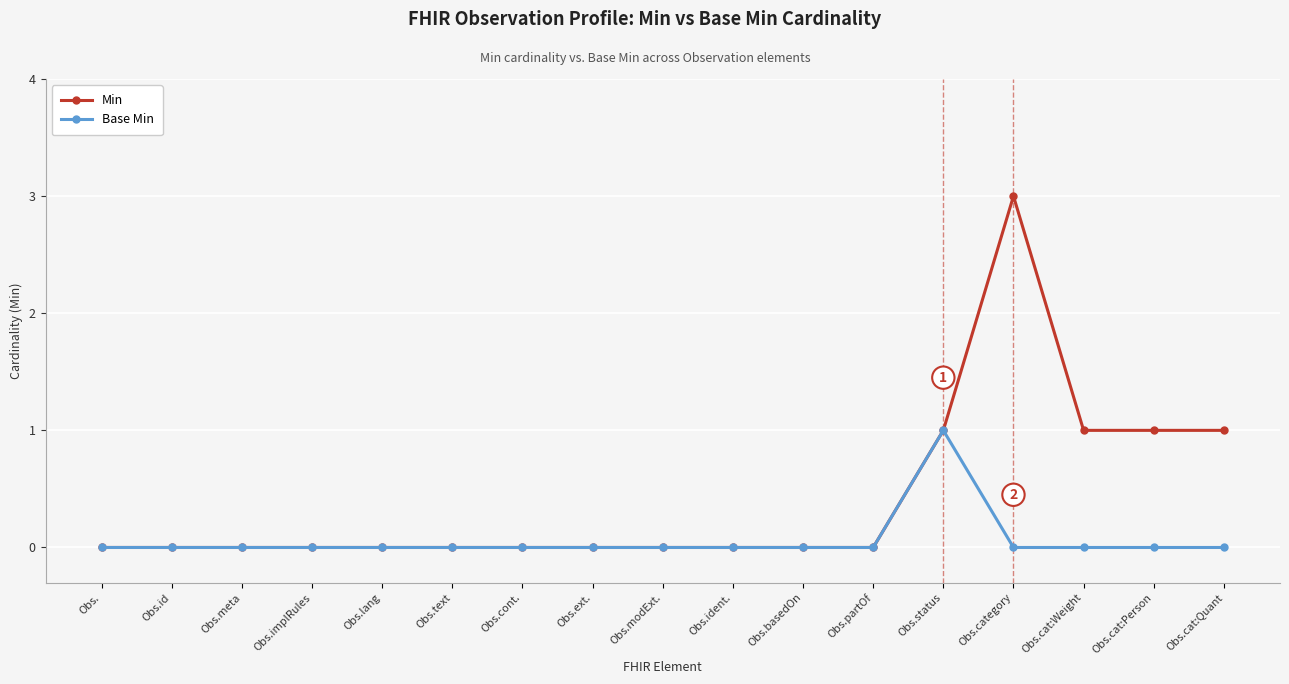

The value of Base Min at Obs.id is 1. True or false?

False